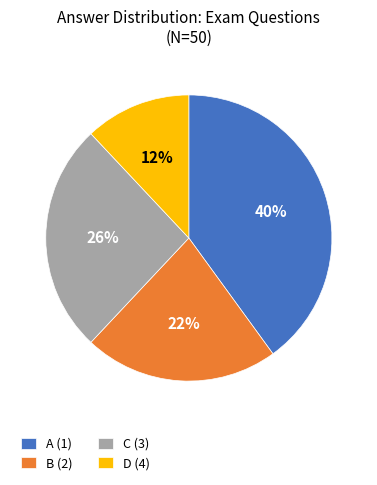

The C (3) slice represents 26% of the pie. True or false?

True